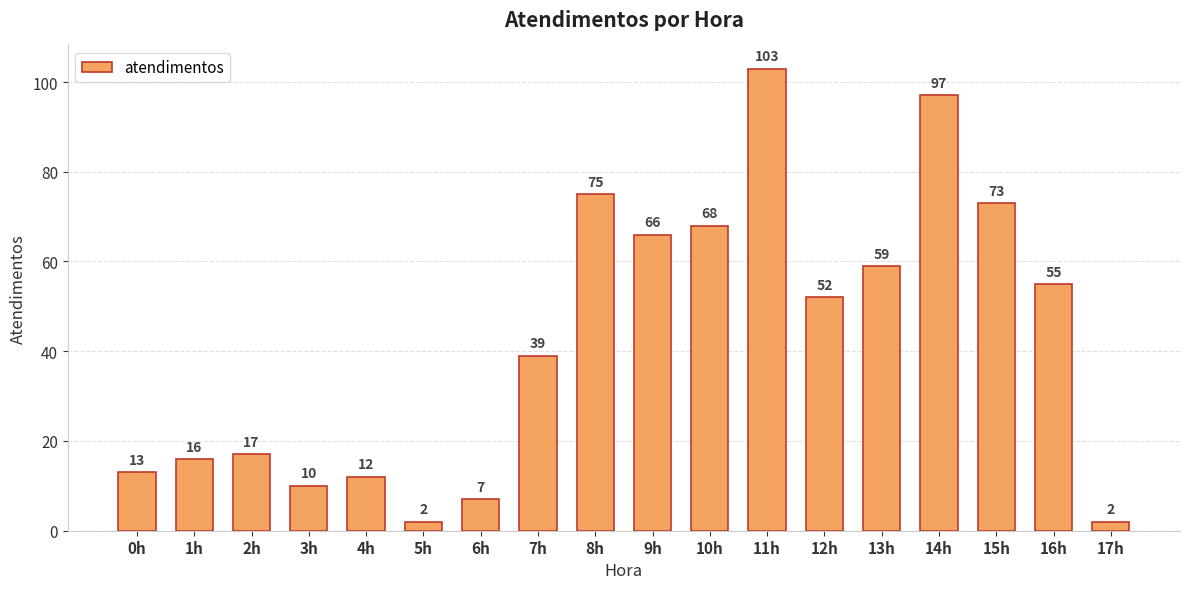

Reading left to right, transcribe all the data shown in this chart.

0h=13	1h=16	2h=17	3h=10	4h=12	5h=2	6h=7	7h=39	8h=75	9h=66	10h=68	11h=103	12h=52	13h=59	14h=97	15h=73	16h=55	17h=2